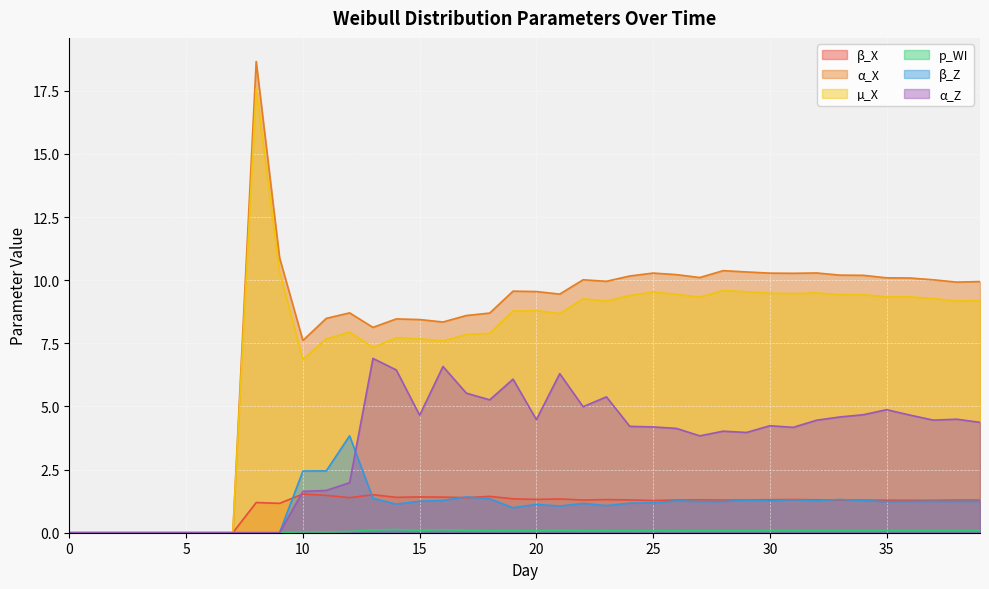

How many lines are shown in the chart?

6